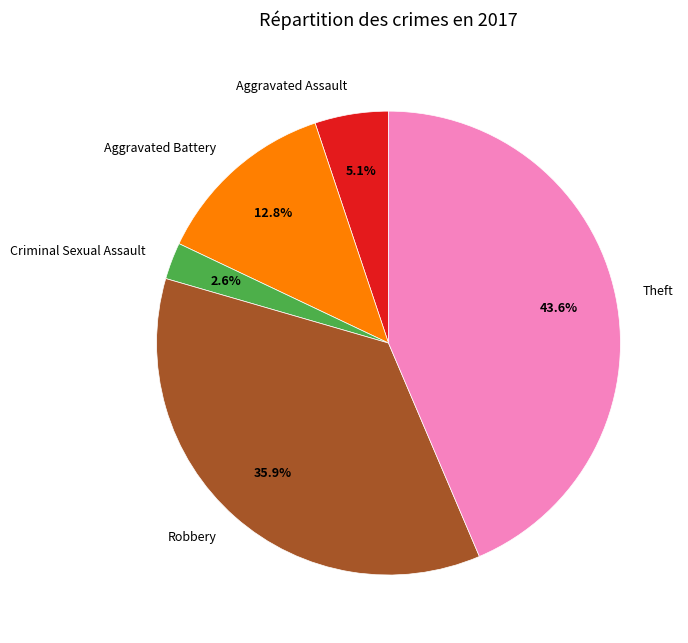

Does Theft represent more than half of the total?

No